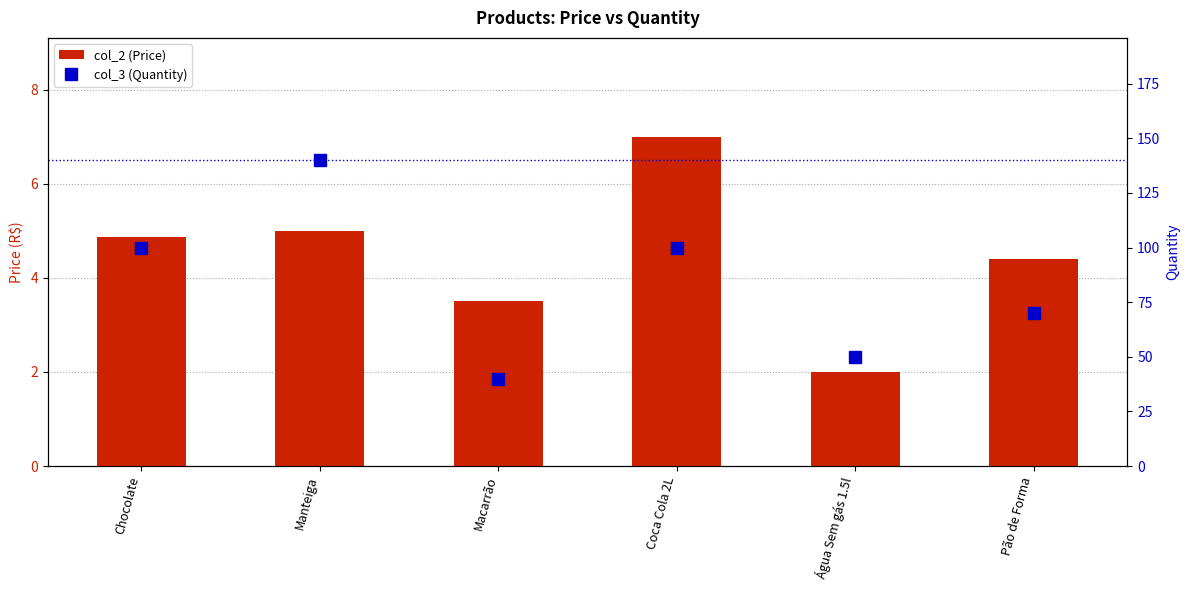

What is the value of the col_3 (Quantity) bar at the 4th from the left?

100.0